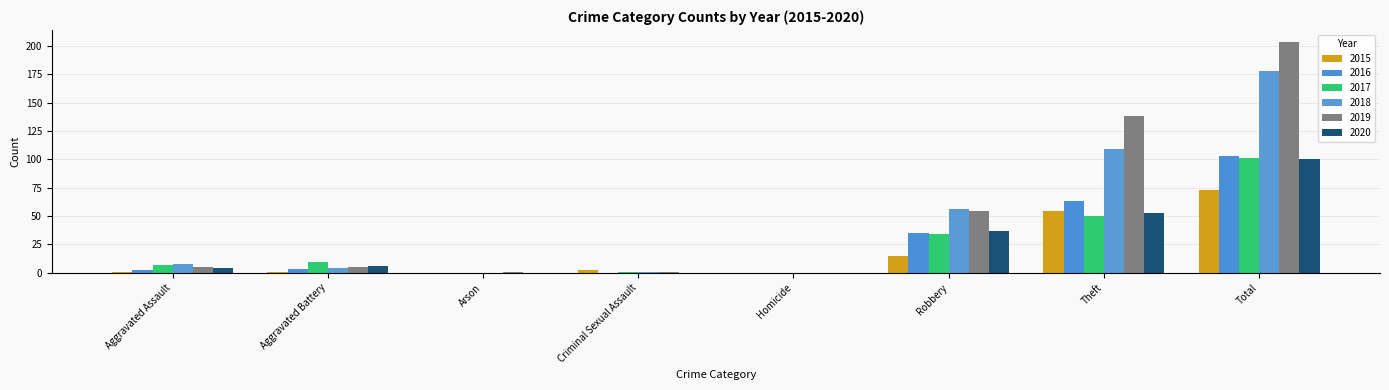

What is the difference between the highest and lowest values at Aggravated Battery?

8